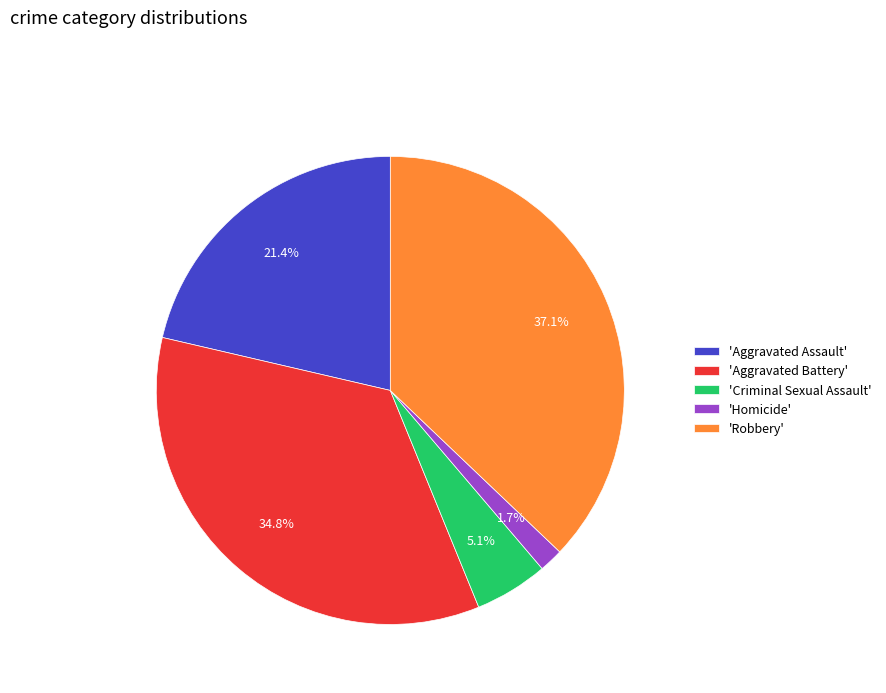

Does 'Aggravated Assault' represent more than half of the total?

No